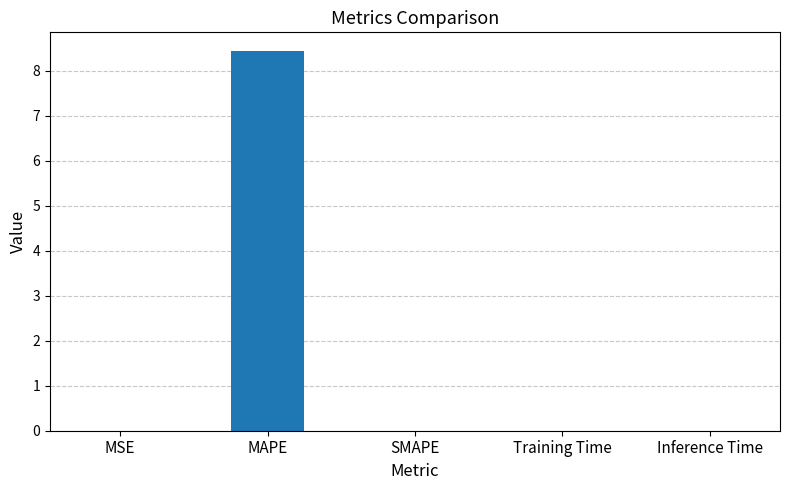

The chart shows a value of 0.0 at Training Time. True or false?

True